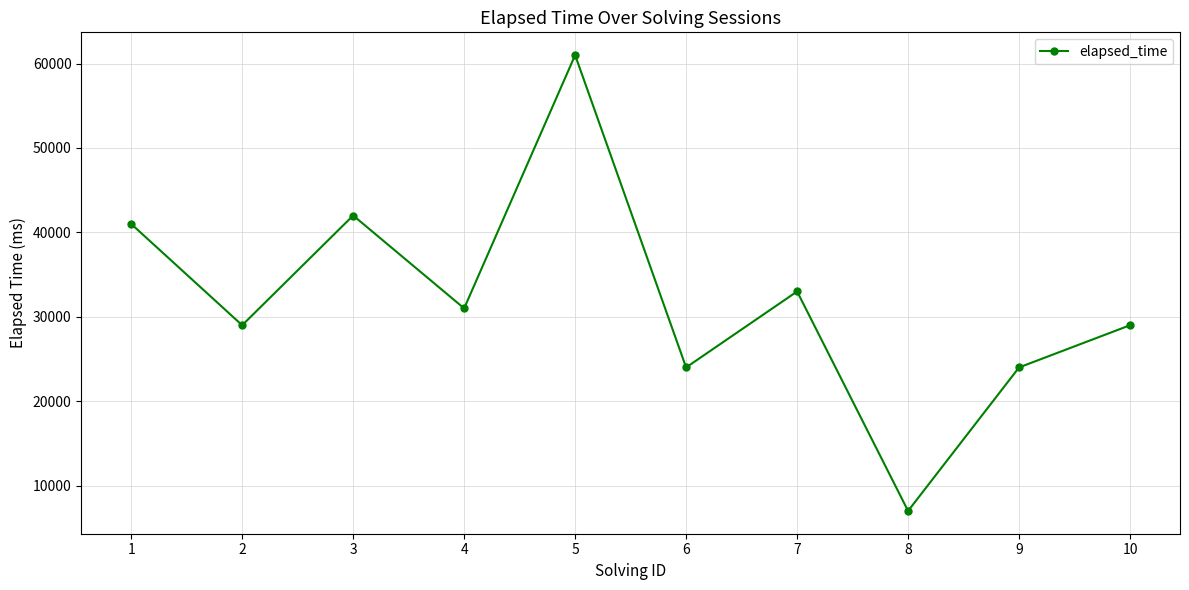

Does the chart display data point markers on the line(s)?

Yes